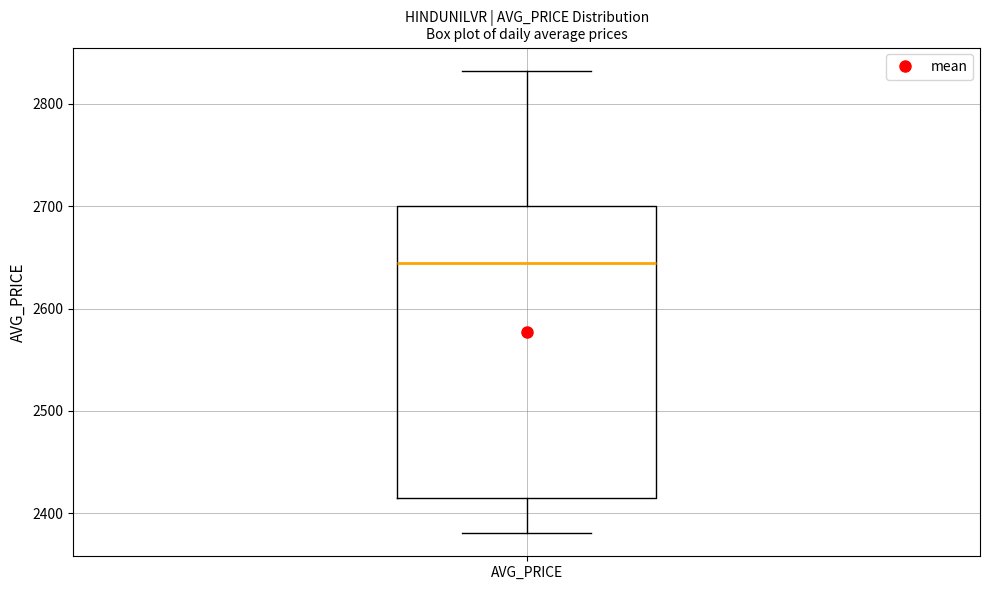

Transcribe this box plot: give where the median line is, the range the box spans, and where the two whiskers end, as read against the y-axis. The values are not printed on the chart, so give them approximately, as read against the axis.

median 2640, box 2410 to 2700, whiskers 2380 to 2830